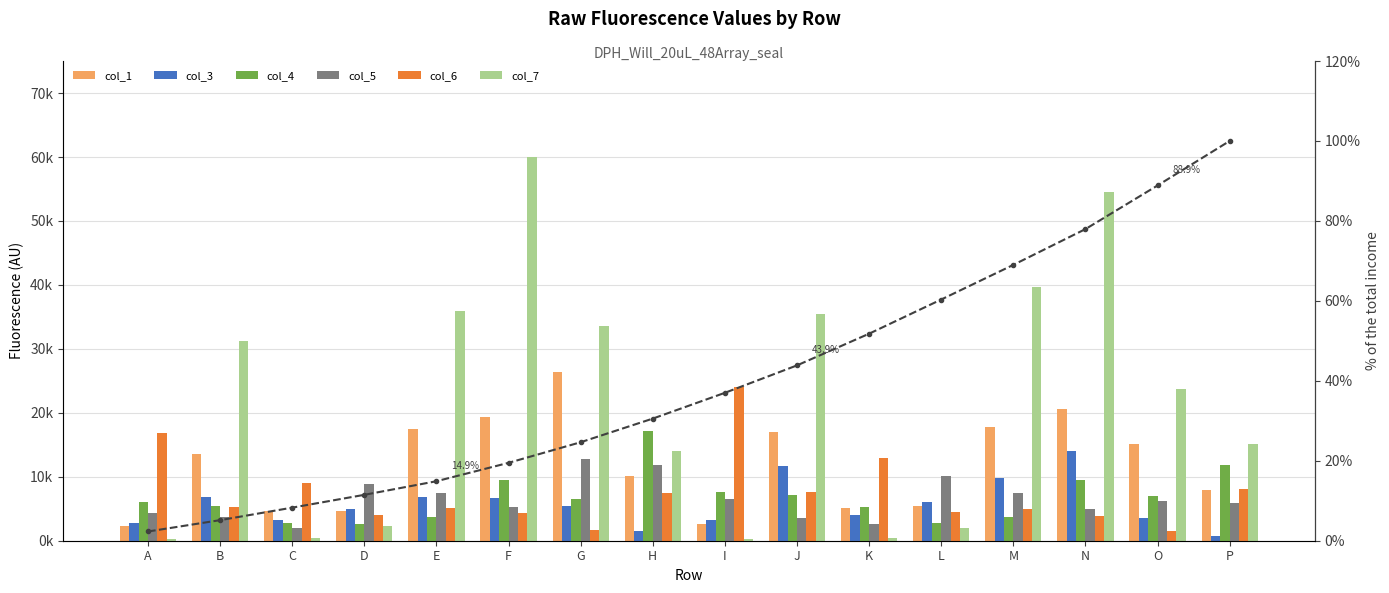

What are all the series names shown in the legend?

col_1, col_3, col_4, col_5, col_6, col_7